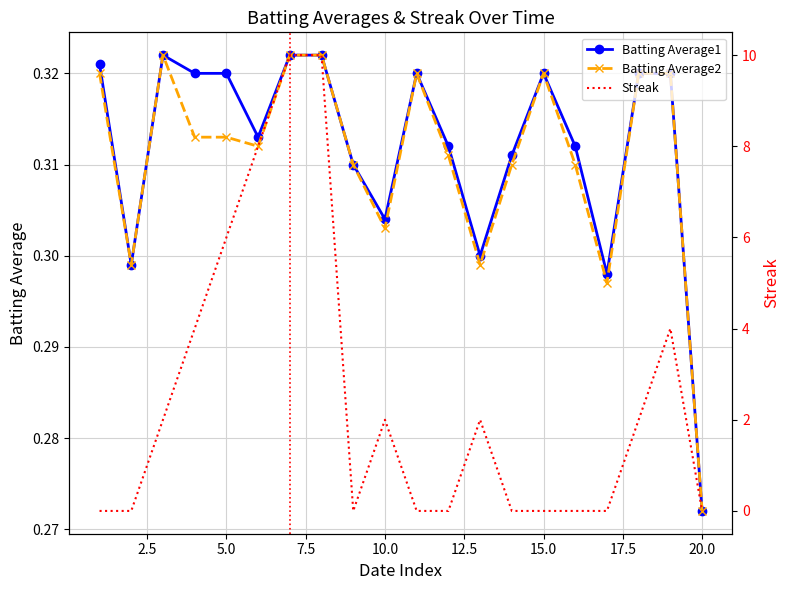

Count the Batting Average2 values in the range 0 to 1.

20